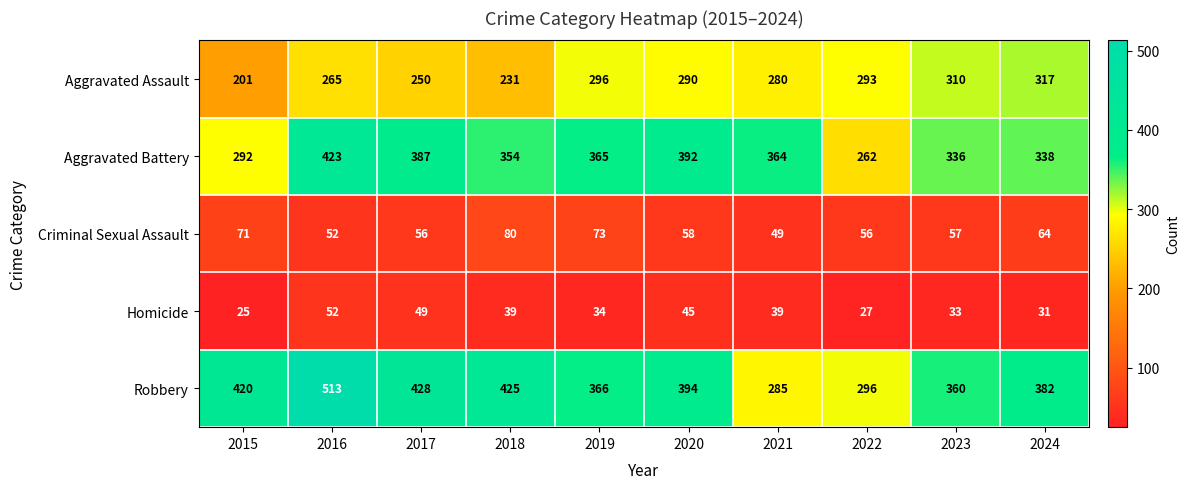

The value of Aggravated Assault at 2018 is 111. True or false?

False